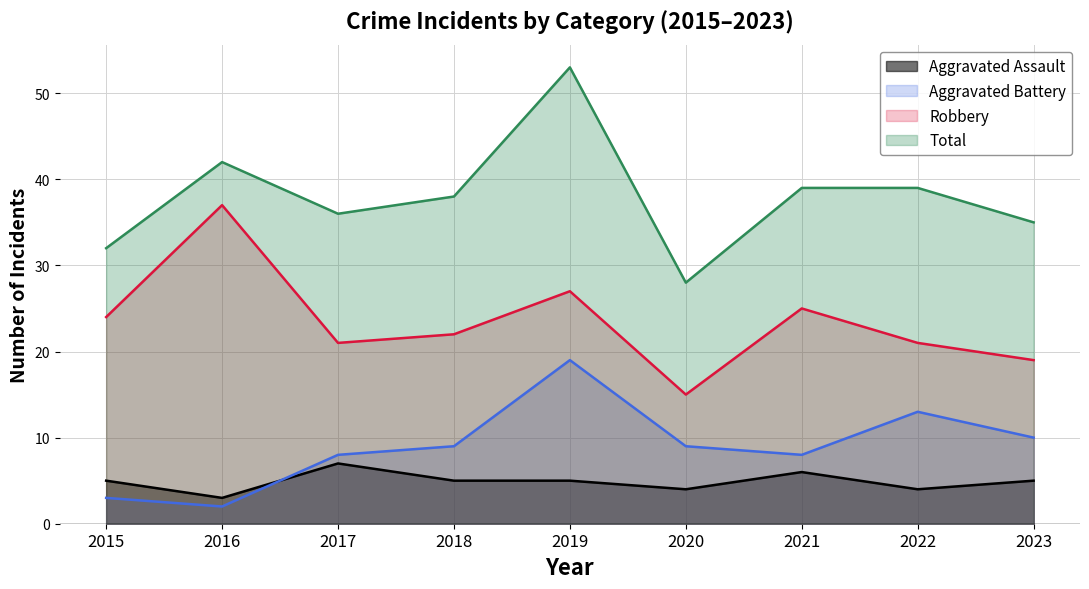

Which series has the largest total across all categories?

Total